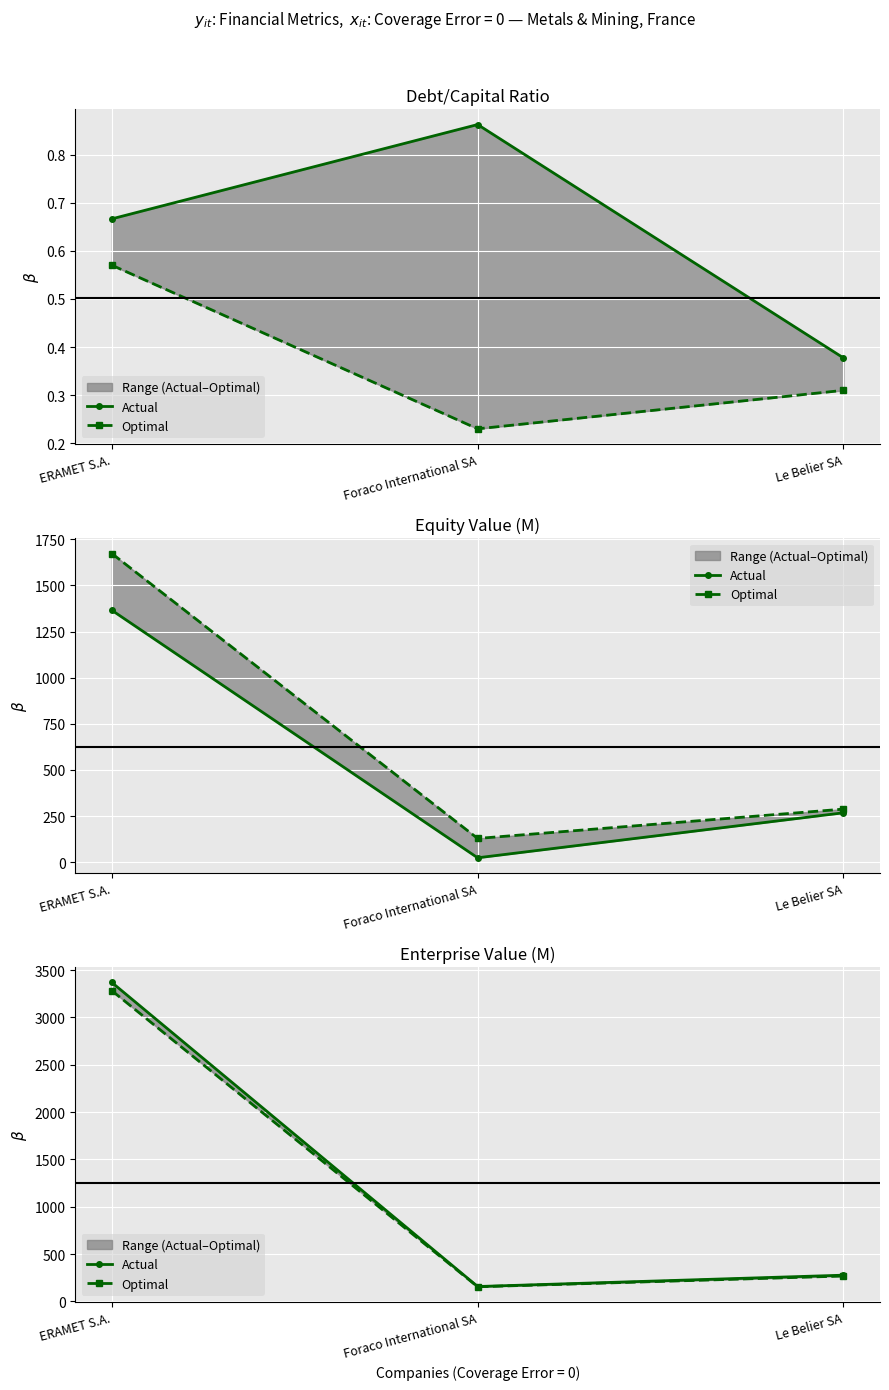

True or false: Actual has a value of 276.7 at Le Belier SA.

True